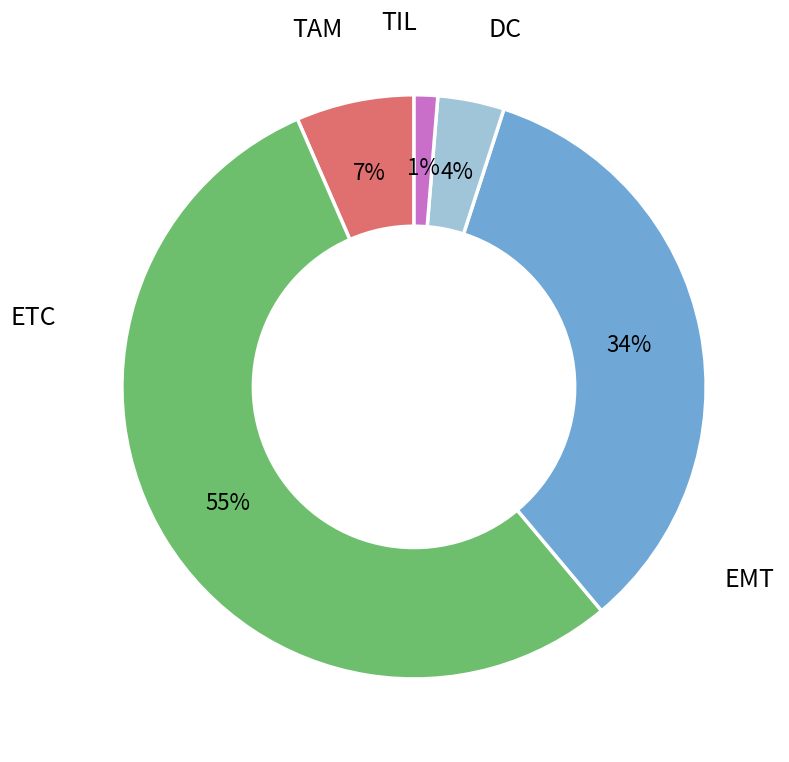

To the nearest percent, what is the difference between the largest and smallest slice percentages?

53%